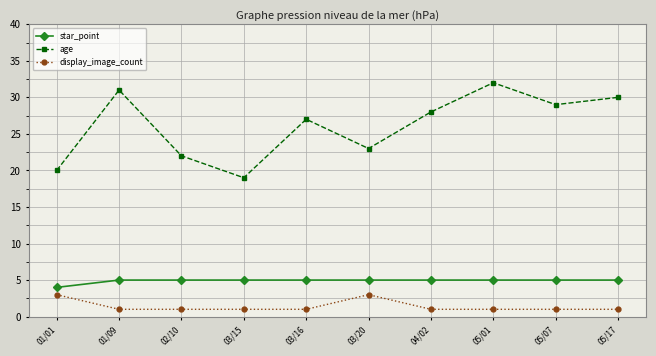

Which category has the highest value across all series?

05/01